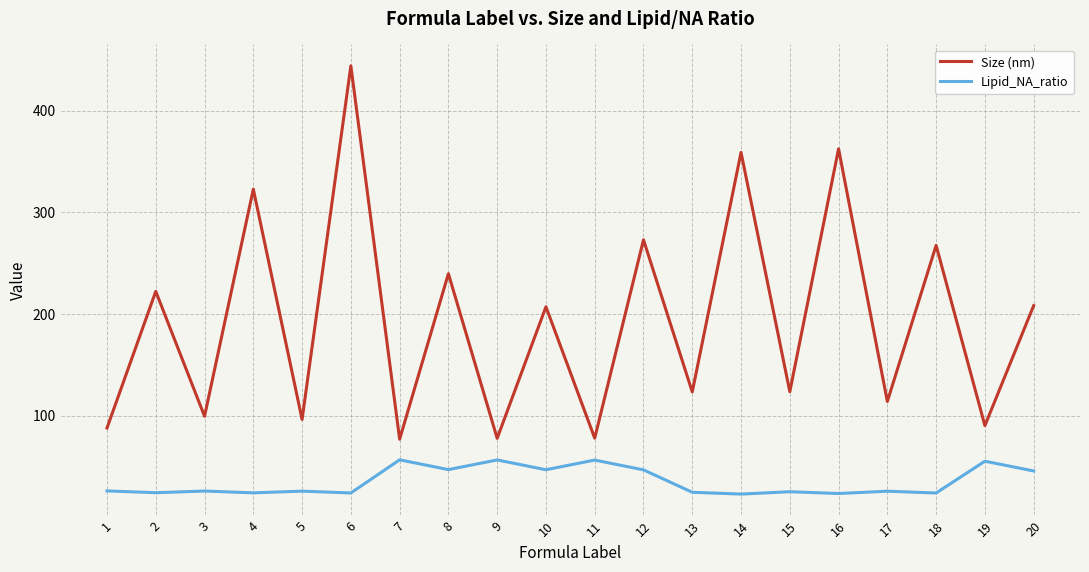

True or false: Lipid_NA_ratio has more than 2 points higher than both neighbors.

True